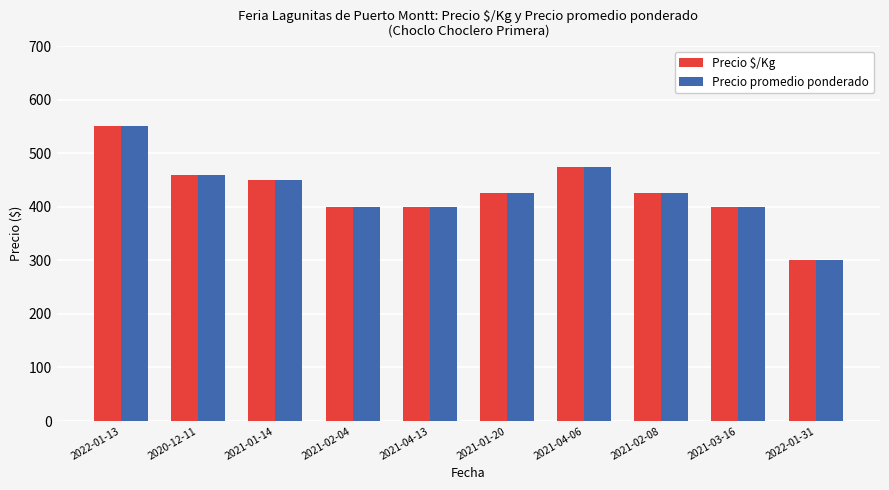

Reading left to right, list all the values displayed in this chart.

Precio $/Kg: 2022-01-13=550	2020-12-11=460	2021-01-14=450	2021-02-04=400	2021-04-13=400	2021-01-20=425	2021-04-06=475	2021-02-08=425	2021-03-16=400	2022-01-31=300
Precio promedio ponderado: 2022-01-13=550	2020-12-11=460	2021-01-14=450	2021-02-04=400	2021-04-13=400	2021-01-20=425	2021-04-06=475	2021-02-08=425	2021-03-16=400	2022-01-31=300